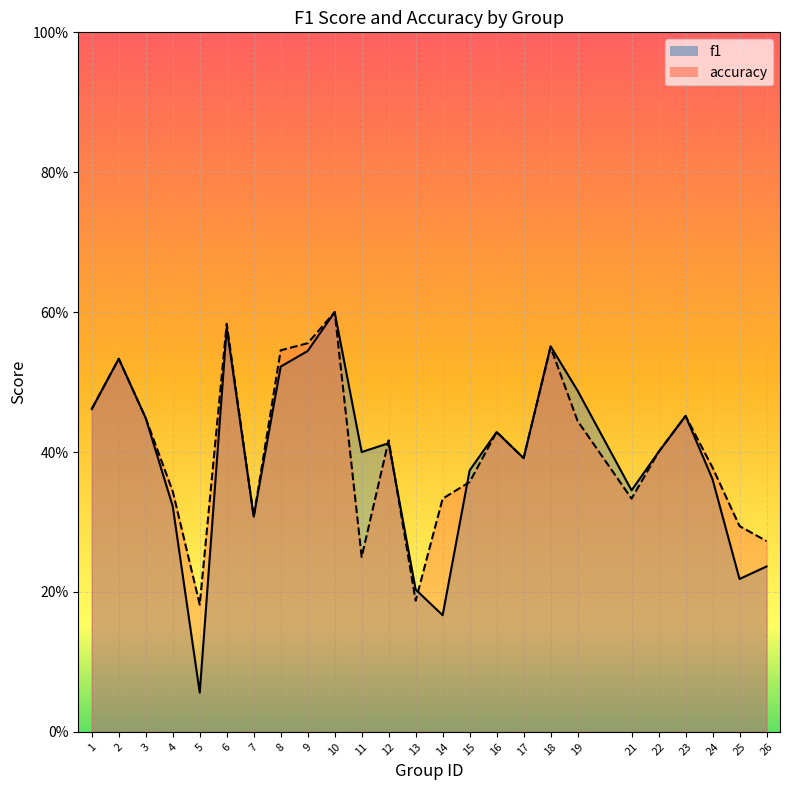

At how many categories does at least one series exceed 0?

25